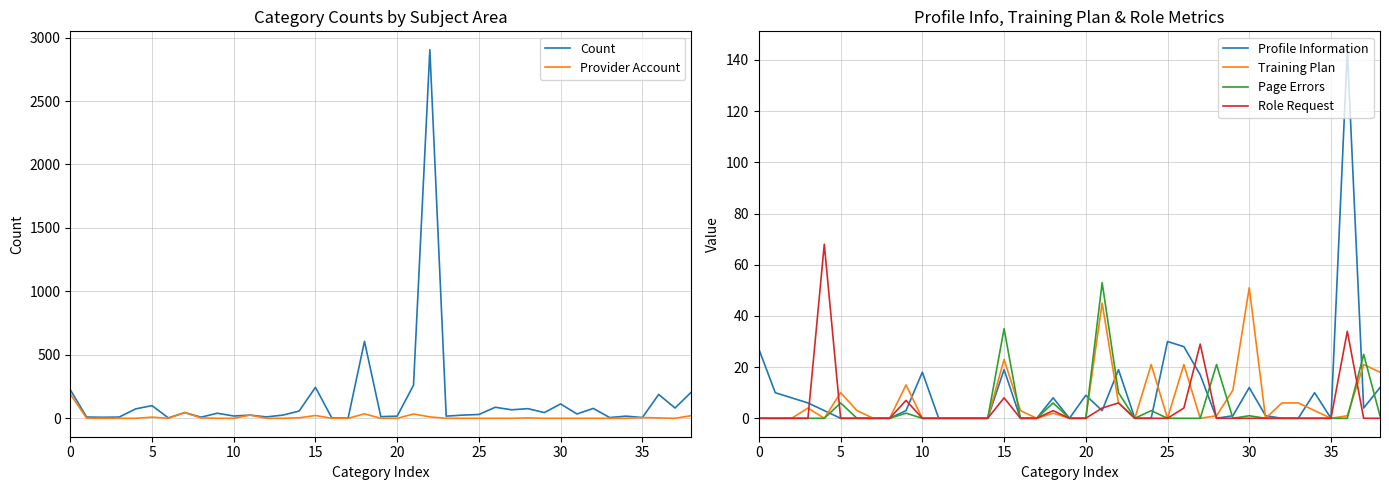

How many data points in Training Plan are less than 1?

19